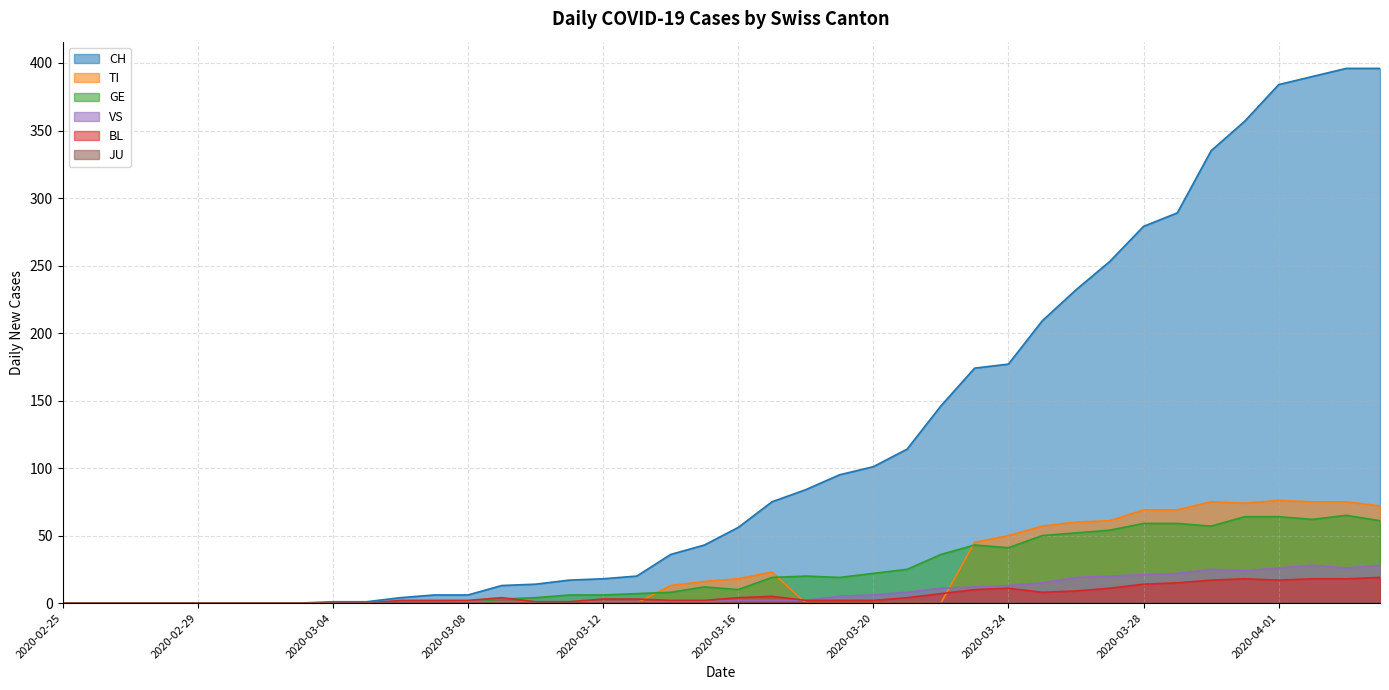

Which series has the largest range (max minus min)?

CH